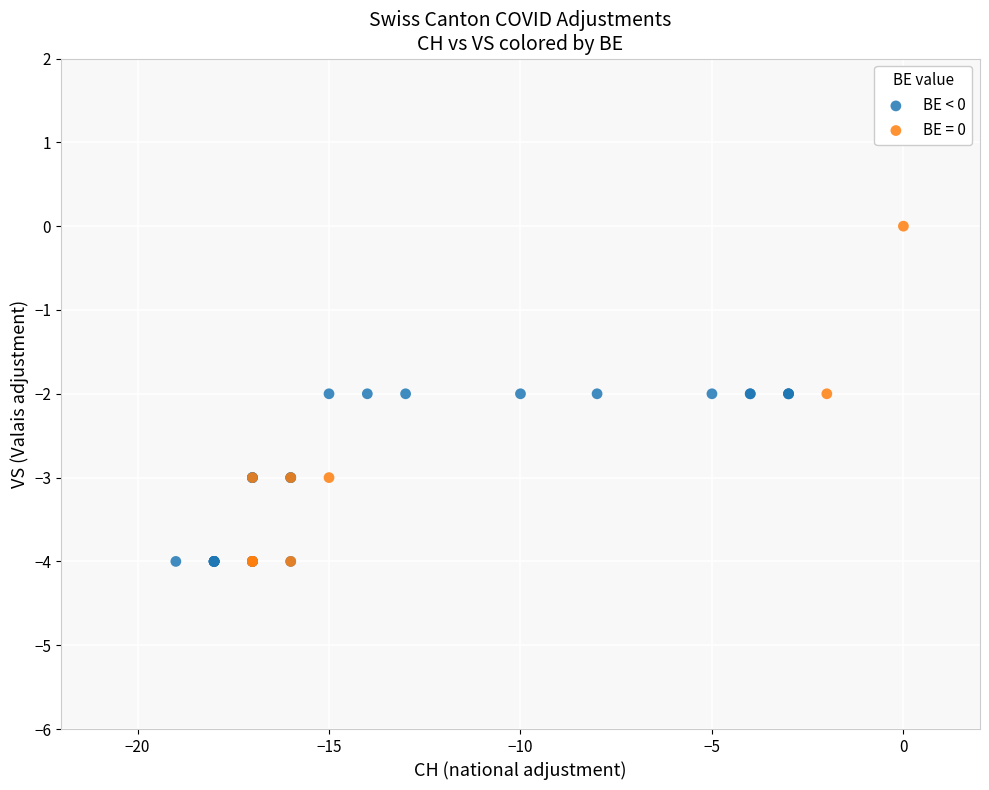

Which series has the widest spread of Y values?

BE = 0